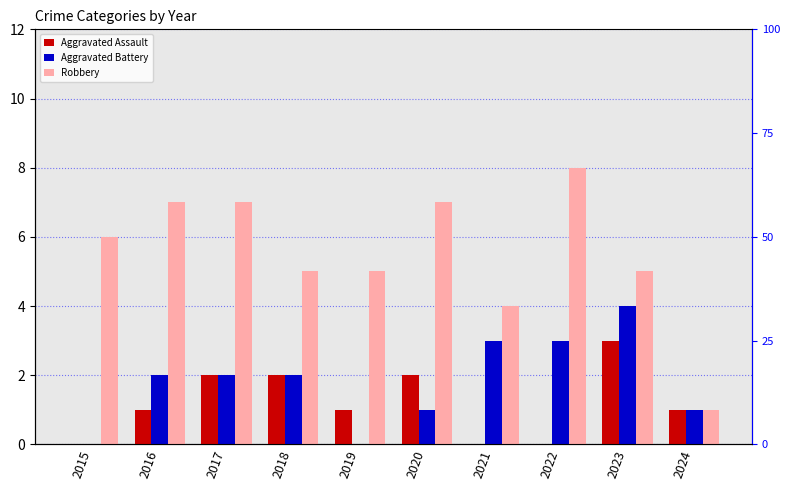

Which series has the largest total across all categories?

Robbery